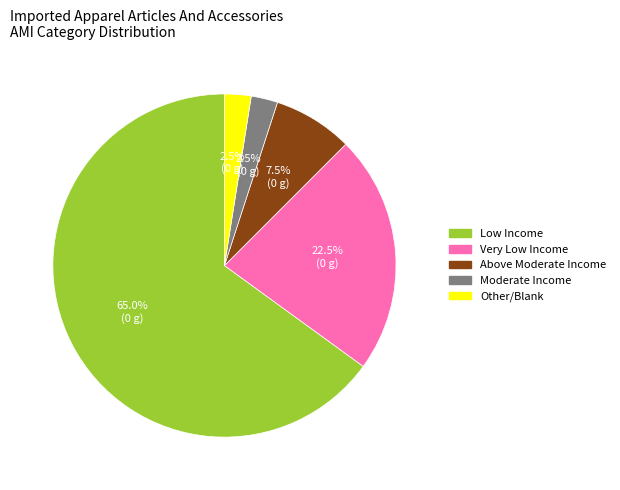

Which category accounts for the majority?

Low Income